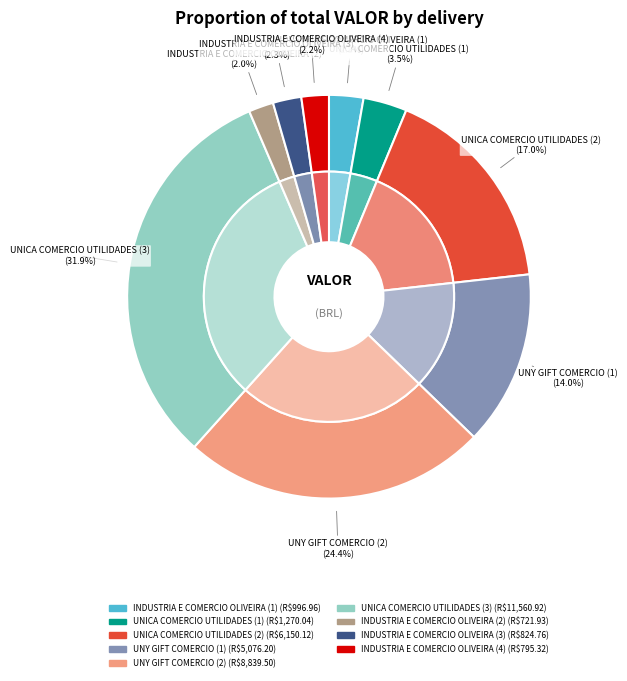

Does INDUSTRIA E COMERCIO OLIVEIRA (3) represent more than half of the total?

No